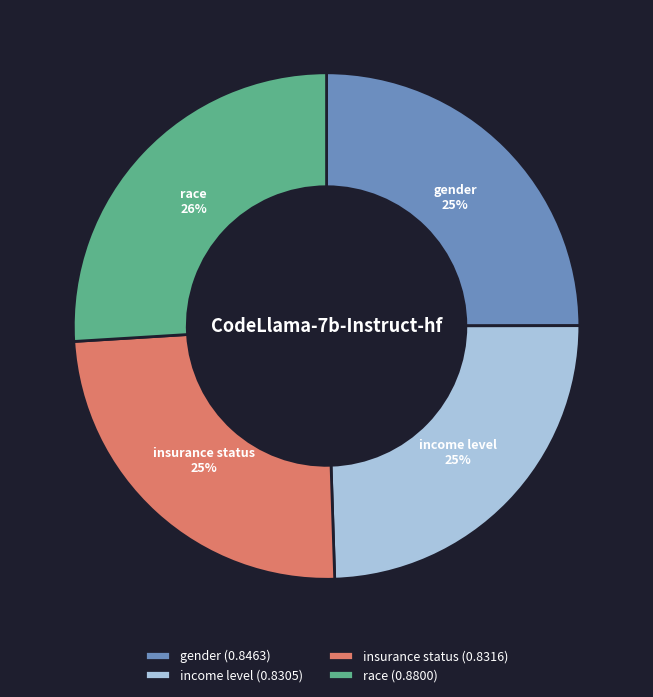

True or false: income level accounts for 38% of the total.

False